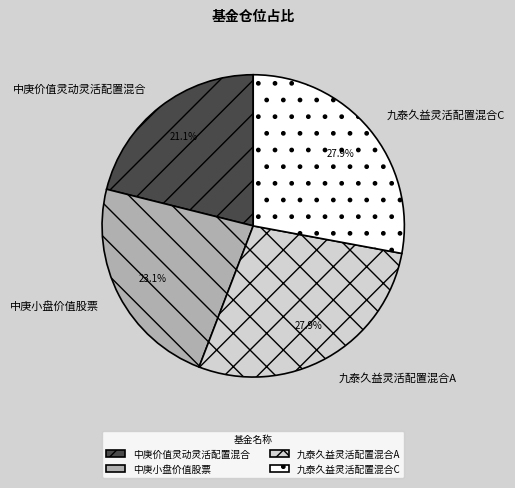

To the nearest percent, what is the difference between the 九泰久益灵活配置混合C and 中庚小盘价值股票 slice percentages?

5%